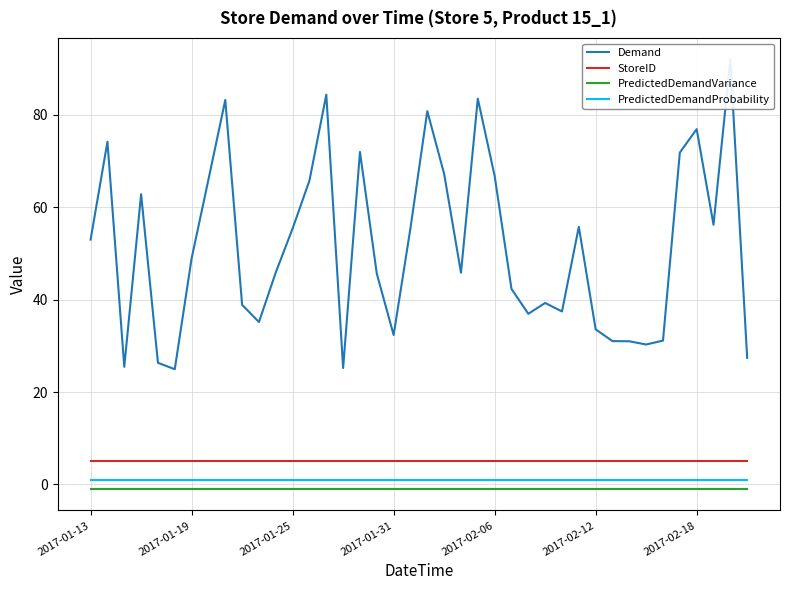

The PredictedDemandProbability series shows 0.4 at 22. True or false?

False